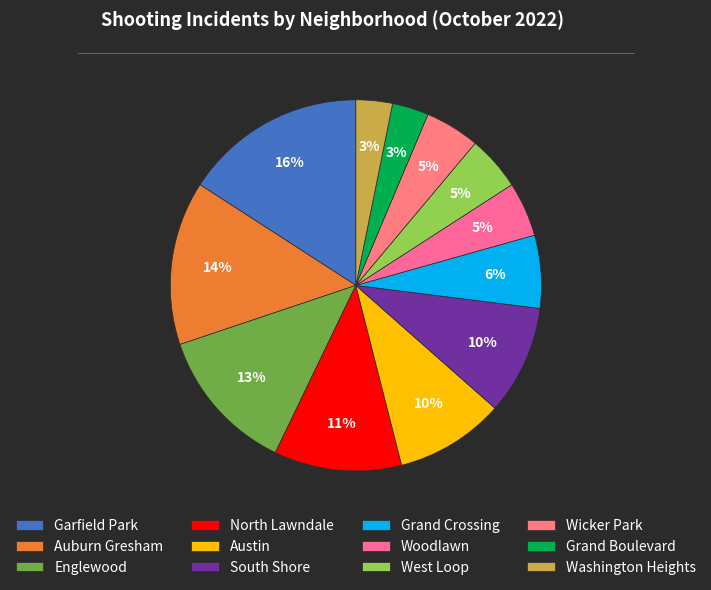

True or false: Grand Crossing accounts for 6% of the total.

True